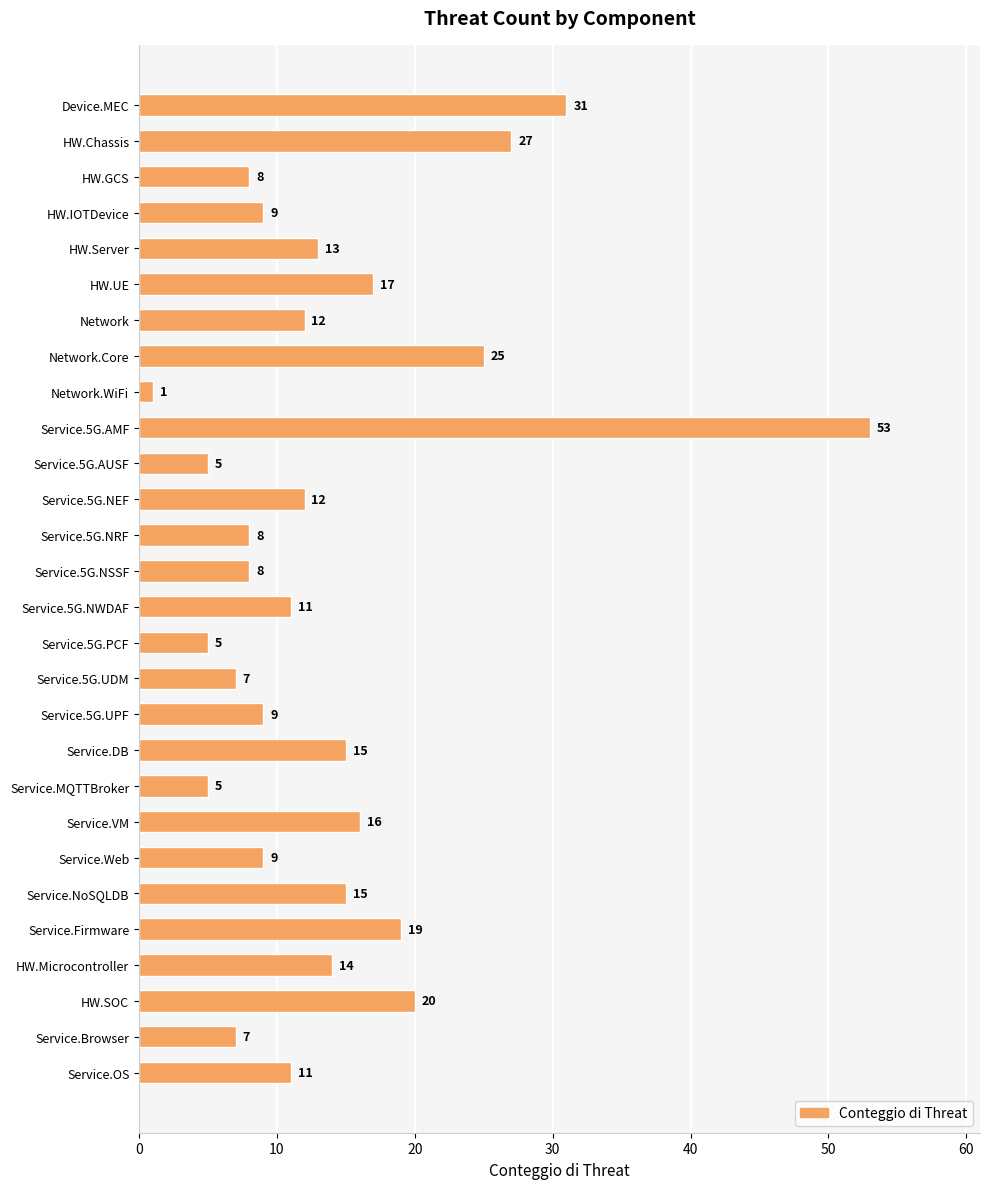

What is the maximum value shown in the chart?

53